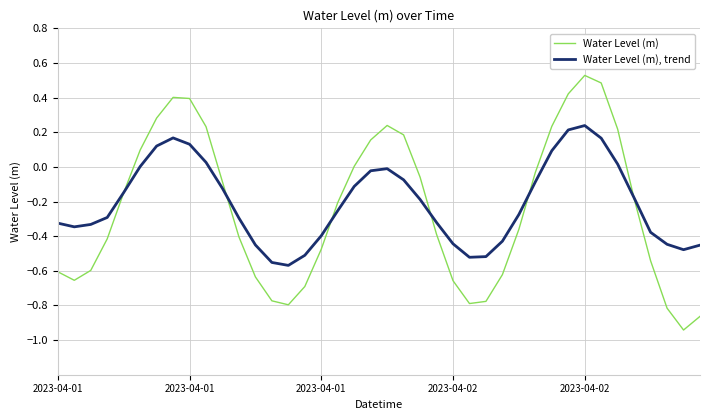

Rank the series by their average value, from highest to lowest.

Water Level (m), trend, Water Level (m)